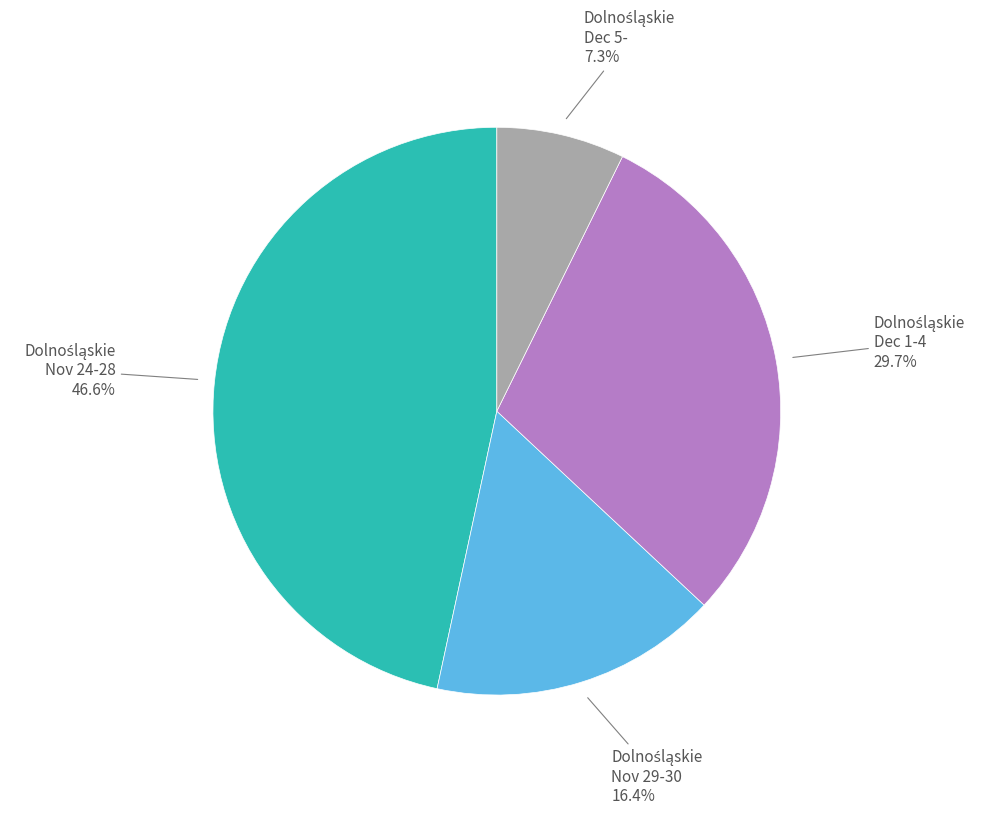

Does any single category account for the majority?

No